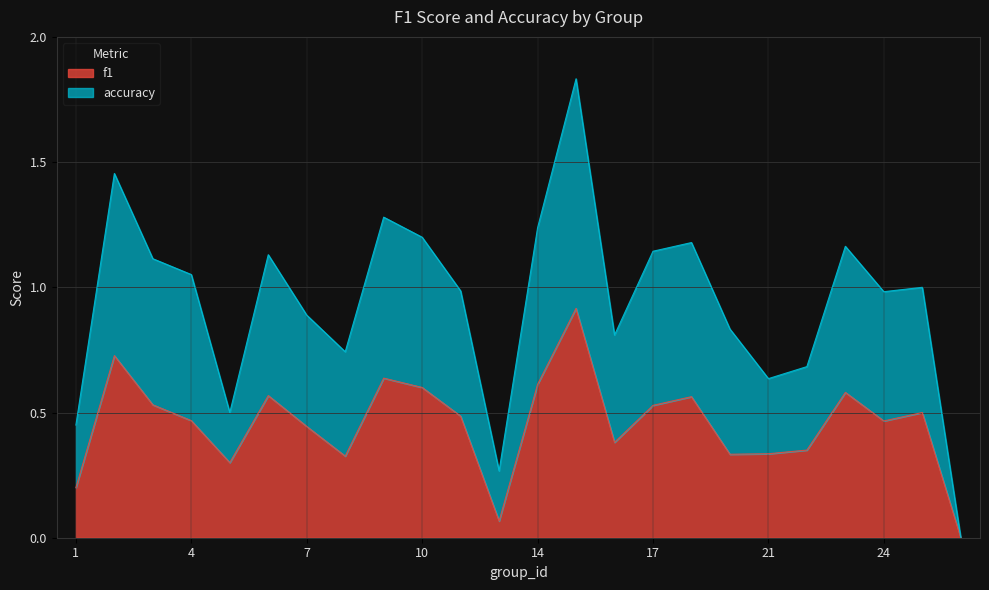

What is the average value of the accuracy series?

0.9